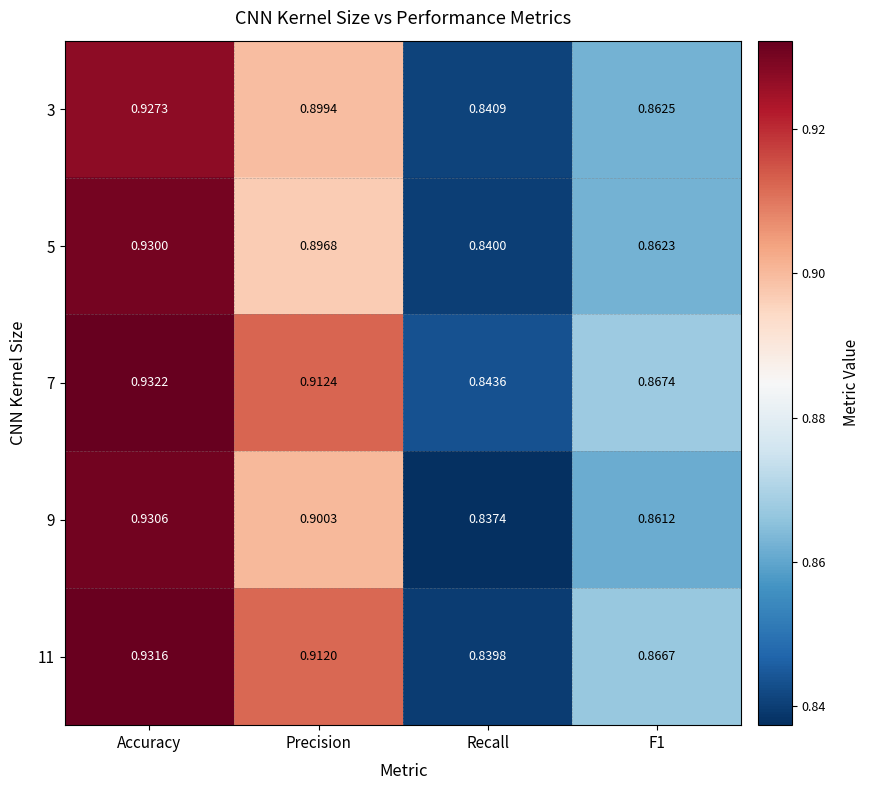

Which series has the widest spread of values?

9